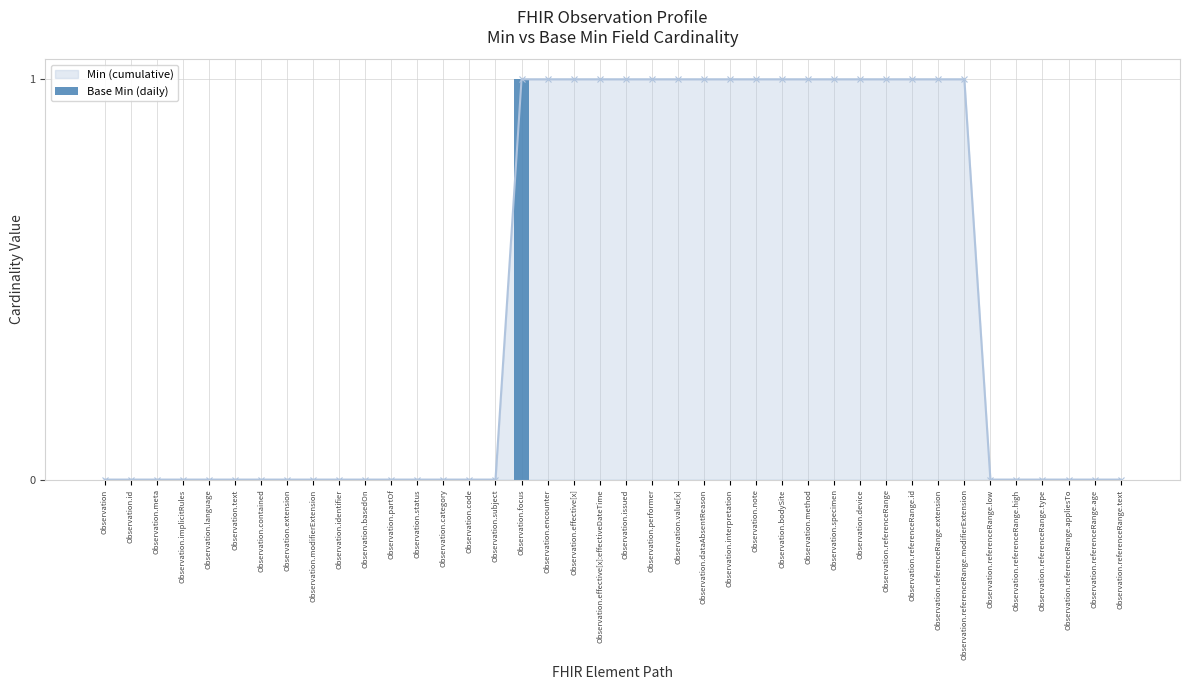

Reading left to right, list all the values displayed in this chart.

0	0	0	0	0	0	0	0	0	0	0	0	0	0	0	0	1	0	0	0	0	0	0	0	0	0	0	0	0	0	0	0	0	0	0	0	0	0	0	0